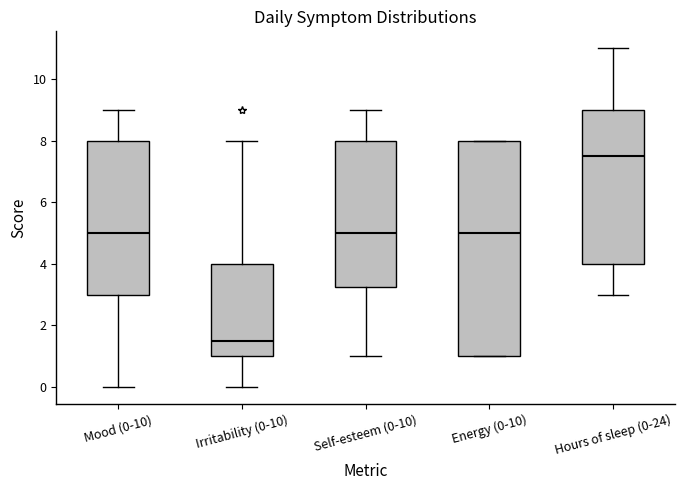

Reading left to right, read every box against the y-axis: the position of its median line, the range the box covers, and the ends of its whiskers. The values are not printed on the chart, so give them approximately, as read against the axis.

Mood (0-10): median 5.0, box 3.0 to 8.0, whiskers 0.0 to 9.0
Irritability (0-10): median 1.6, box 1.0 to 4.0, whiskers 0.0 to 8.0
Self-esteem (0-10): median 5.0, box 3.2 to 8.0, whiskers 1.0 to 9.0
Energy (0-10): median 5.0, box 1.0 to 8.0, whiskers 1.0 to 8.0
Hours of sleep (0-24): median 7.6, box 4.0 to 9.0, whiskers 3.0 to 11.0